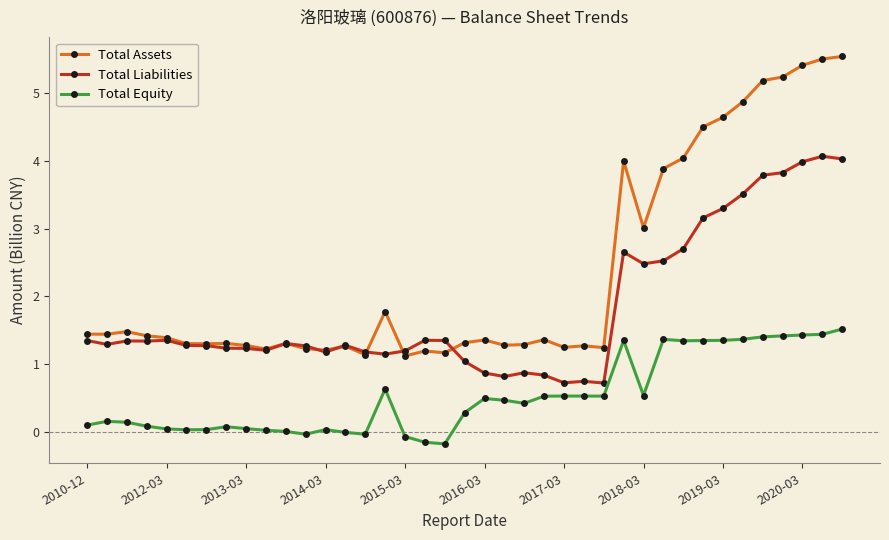

What is the difference between the second highest and second lowest values in the Total Liabilities series?

3.3